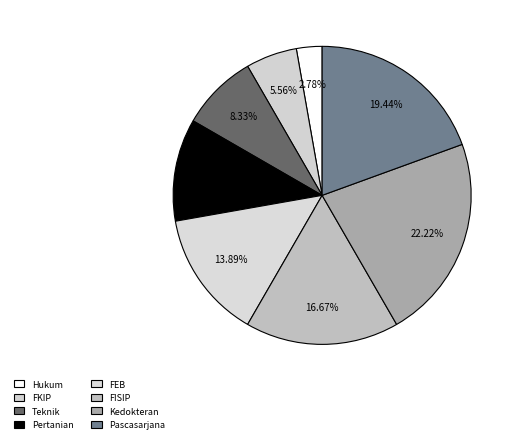

Does Hukum account for over 50% of the chart?

No